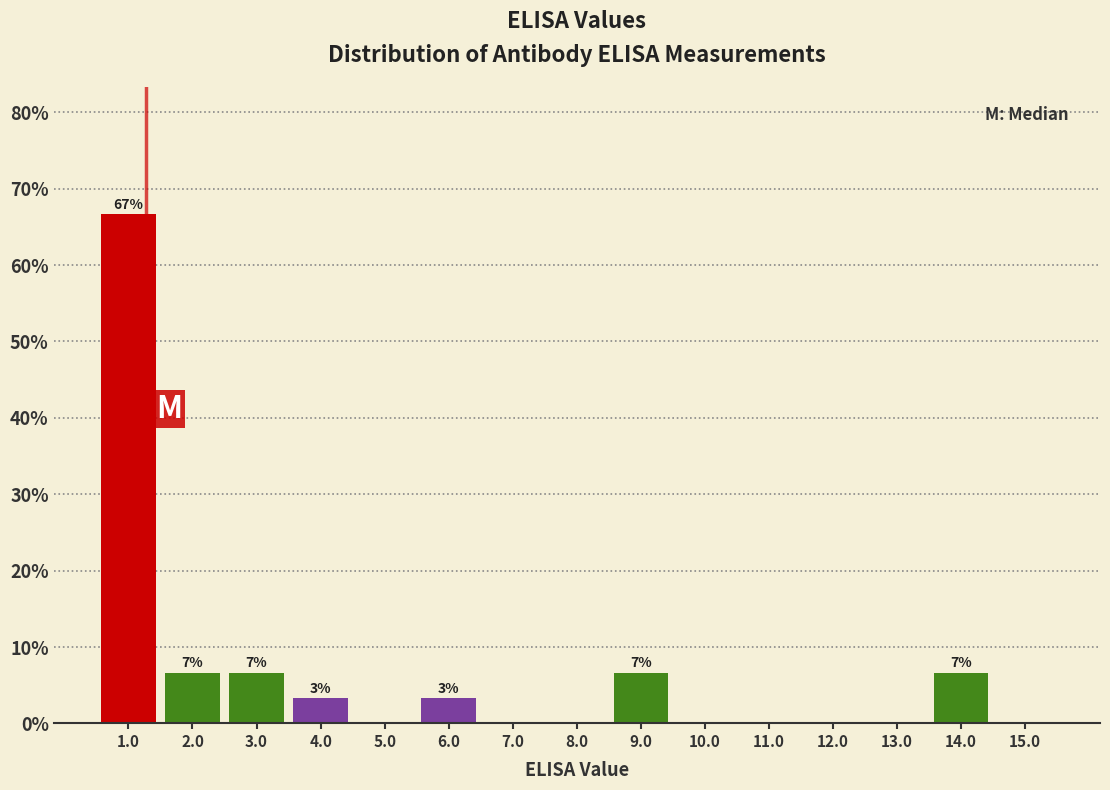

Over which range of the x-axis is the bar tallest?

0.5 to 1.5